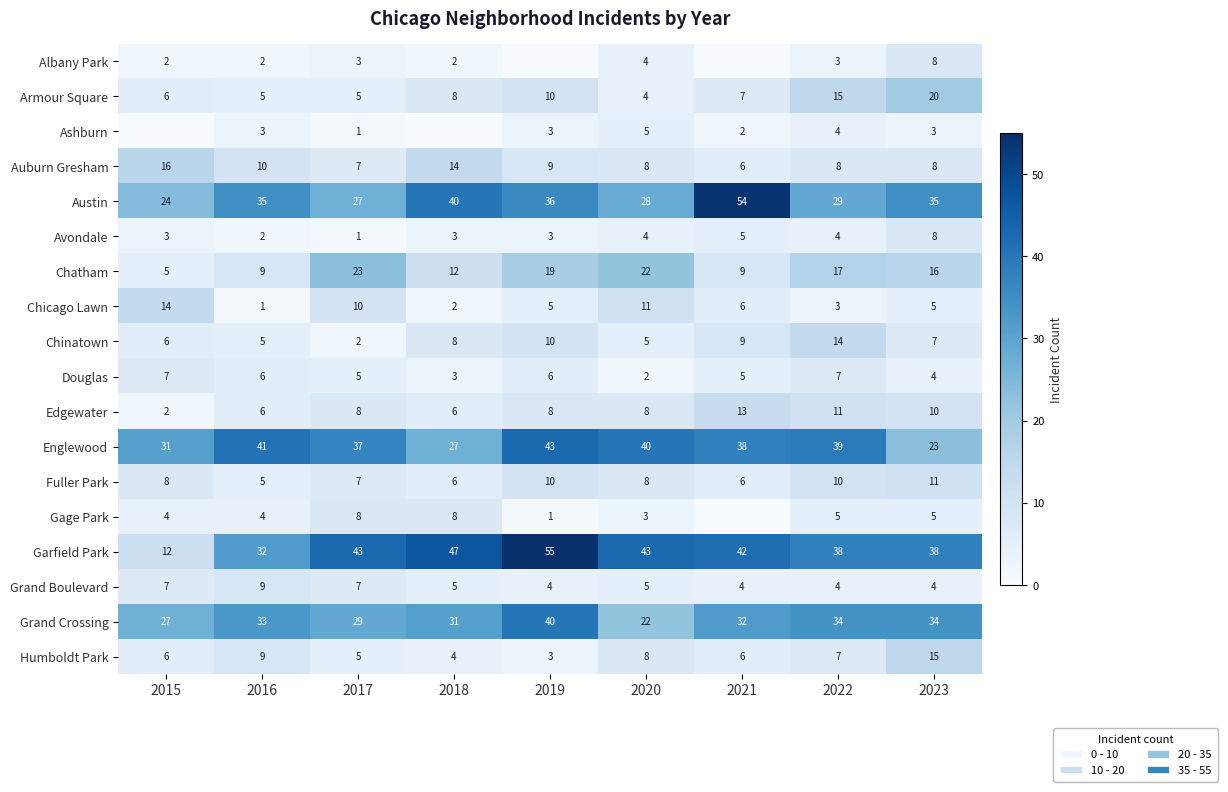

At which label does Armour Square reach its minimum?

2020